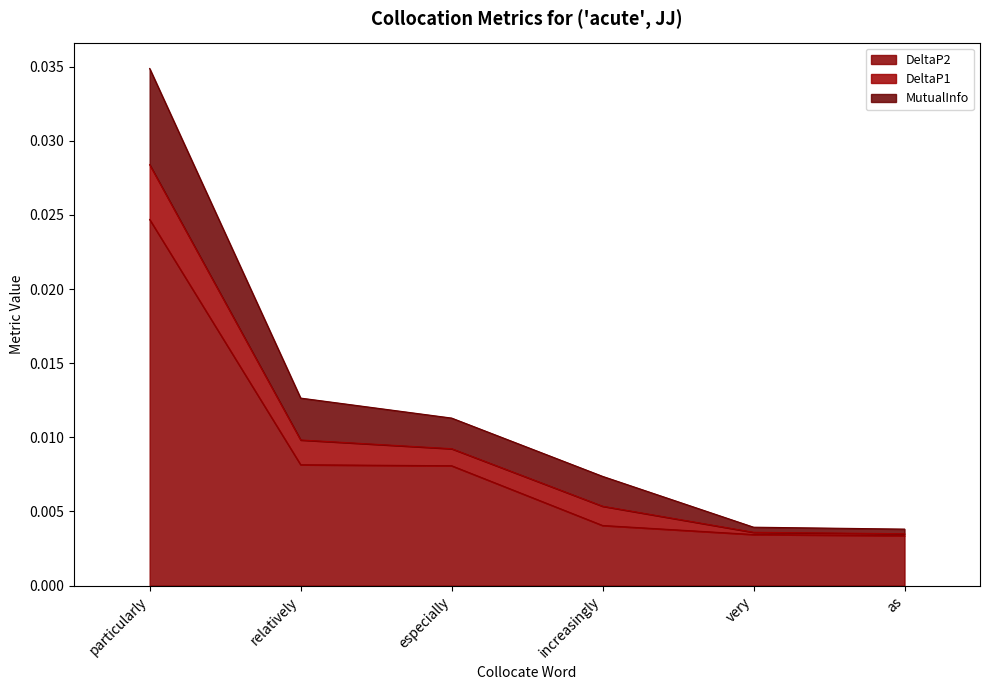

True or false: DeltaP2 has more than 1 interior local peaks.

False